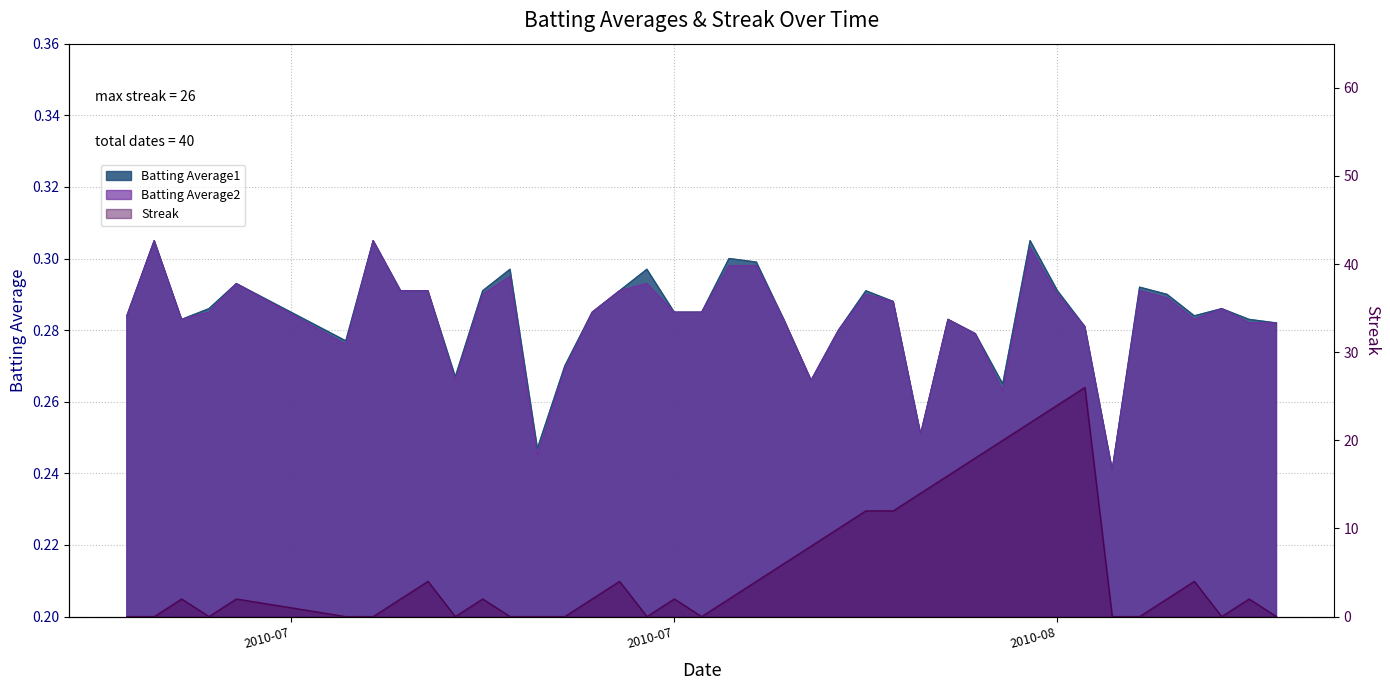

What position from the right is 2010-07-17?

33